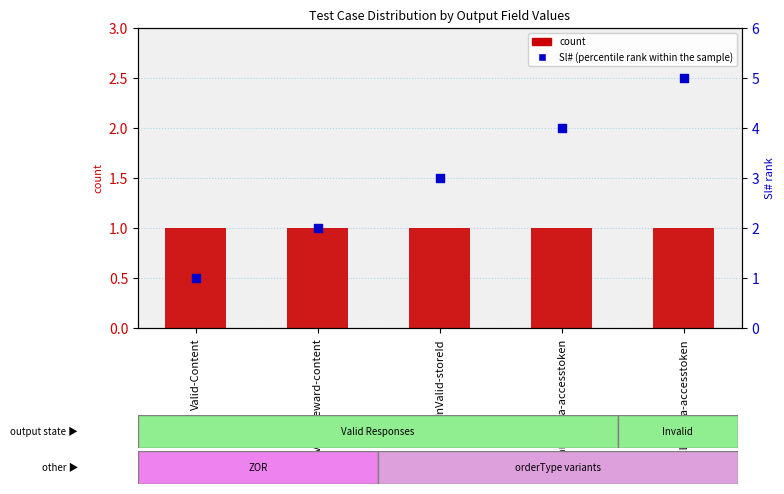

At how many categories does at least one series exceed 1?

4